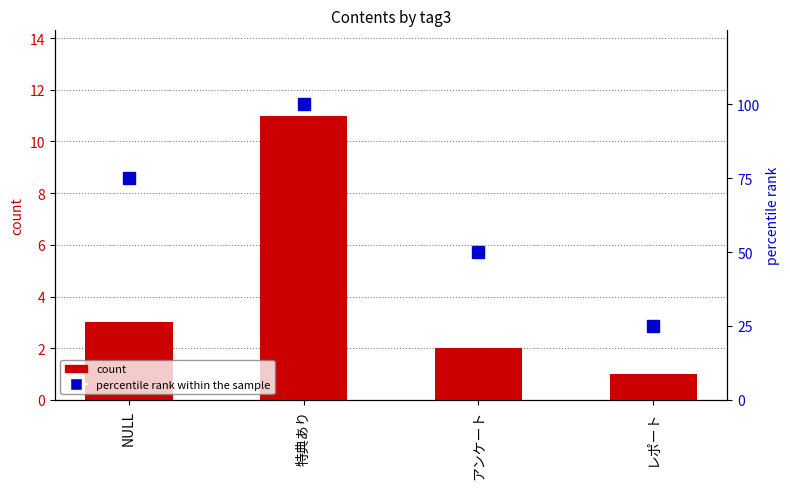

List the series in order of their overall mean, highest first.

percentile rank within the sample, count